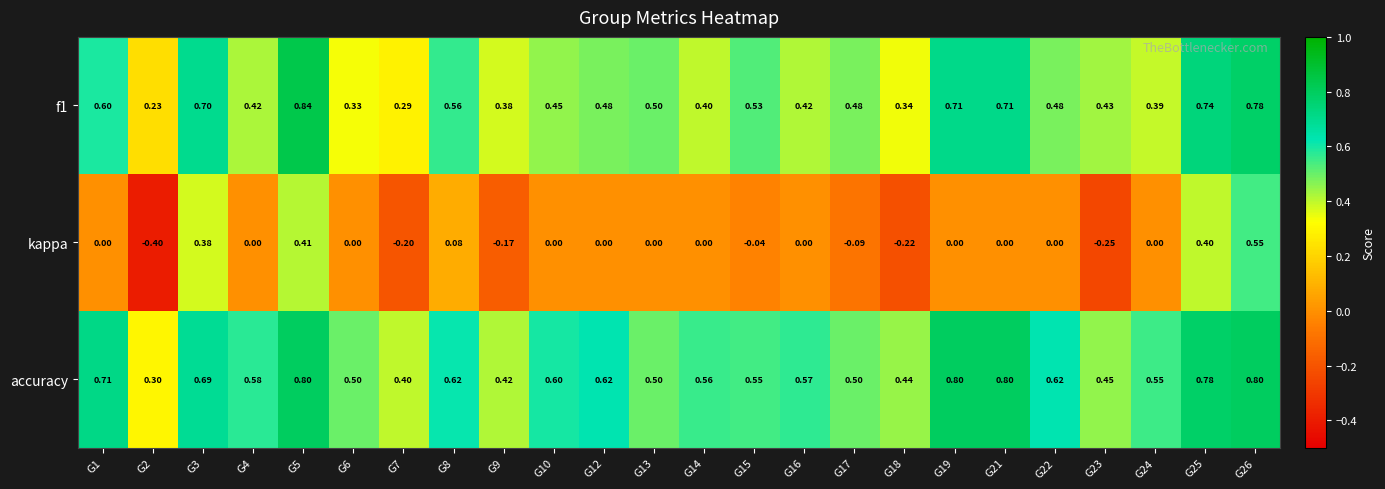

Which series has the widest spread of values?

kappa